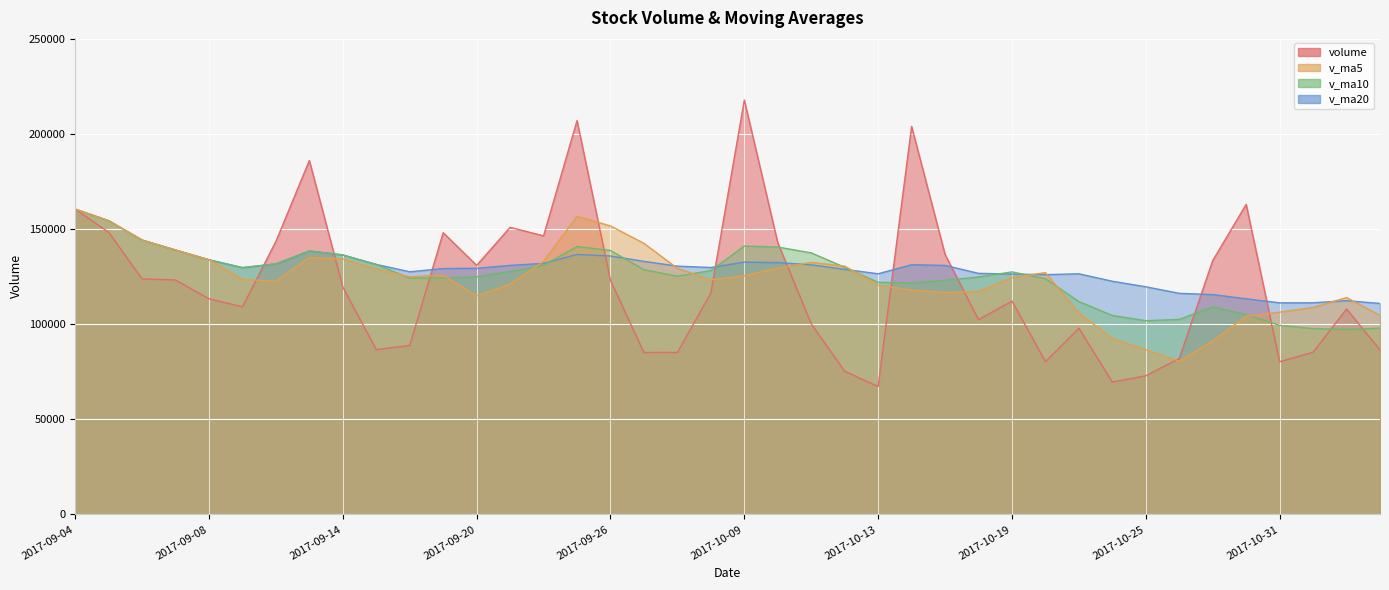

Which has a higher value, 2017-10-30 or 2017-09-06?

2017-10-30